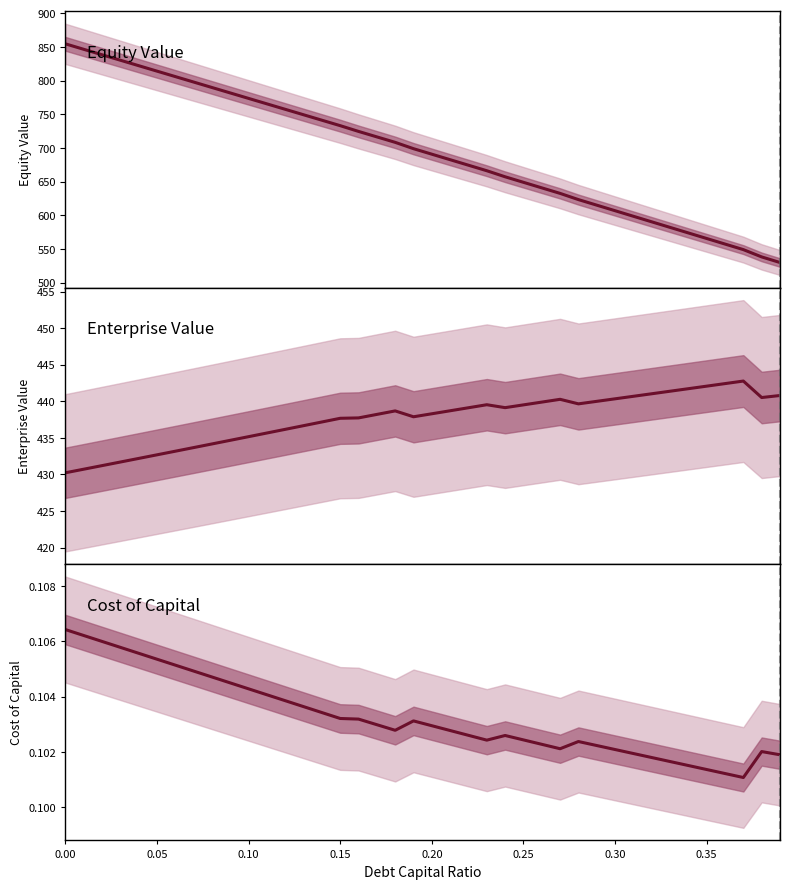

What is the value of the cost_capital point at the 23rd from the left?

0.1